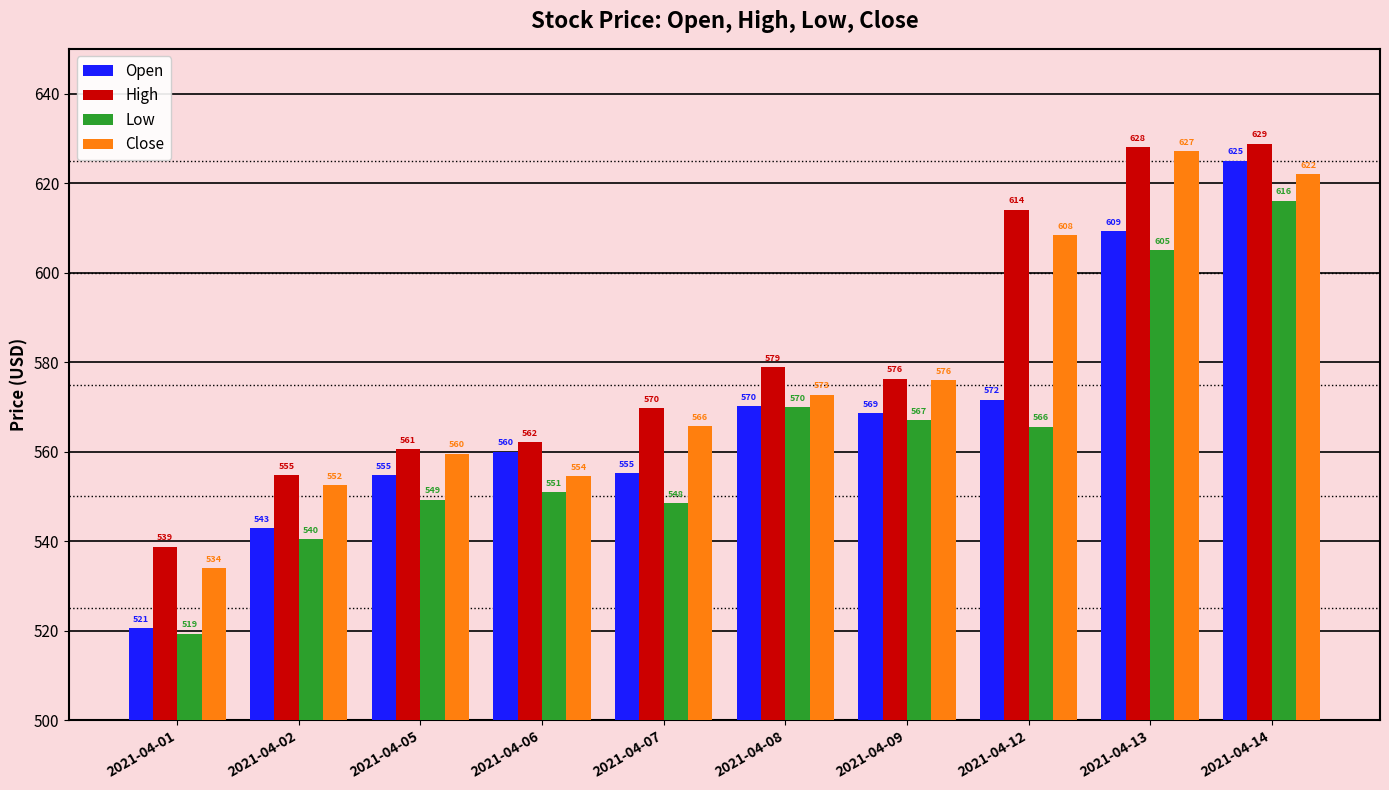

What is the maximum value shown in the chart?

628.8